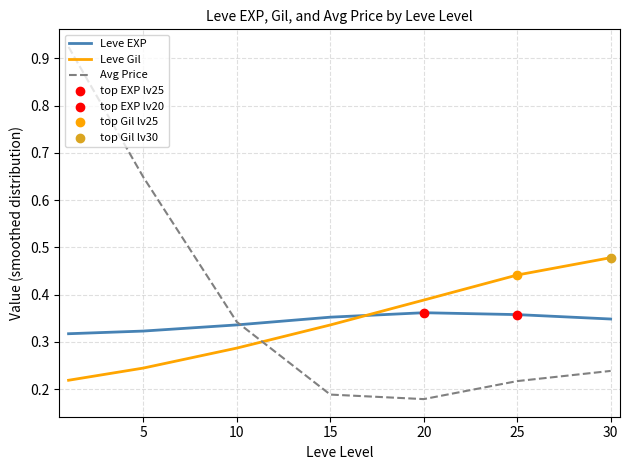

Which series has the largest total across all categories?

Avg Price